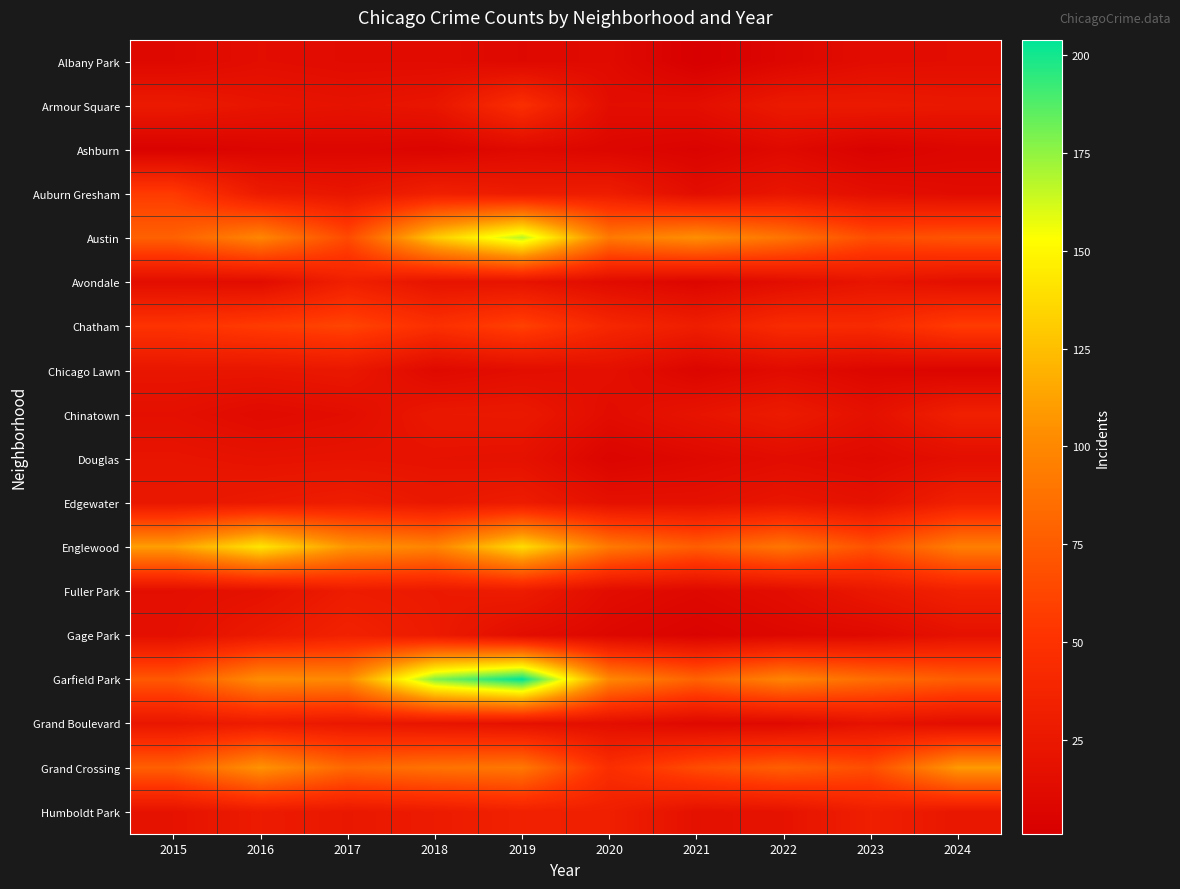

Which series changed the most between 2019 and 2021?

Garfield Park